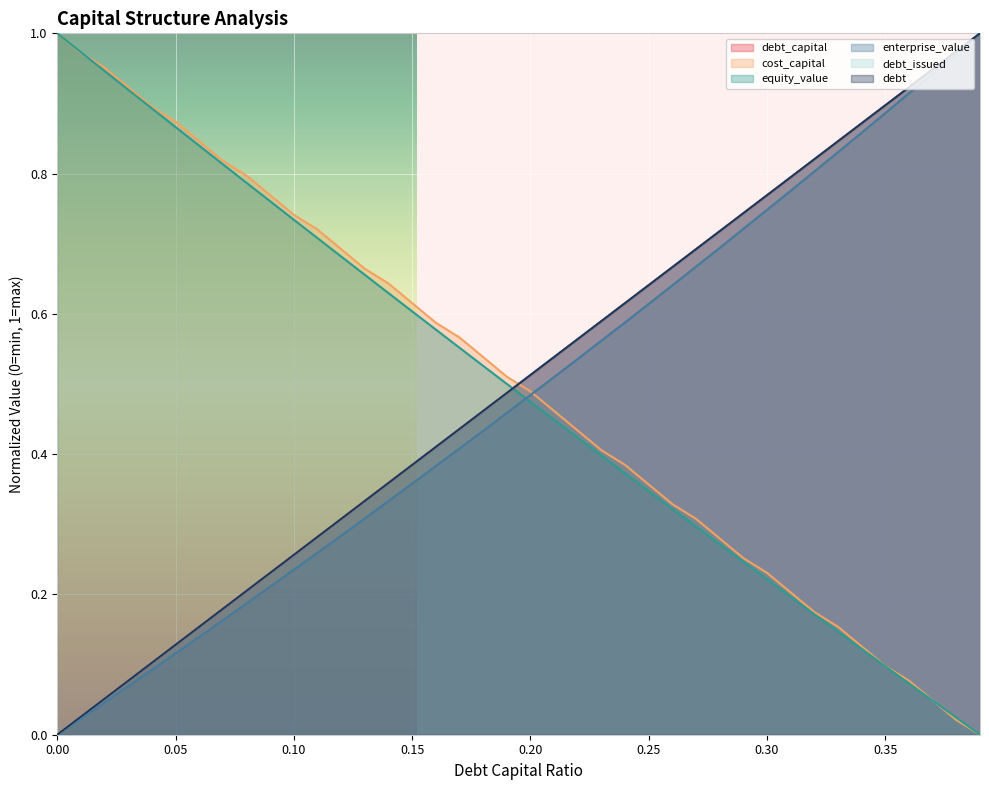

What is the difference between the maximum and minimum values in the cost_capital series?

1.0